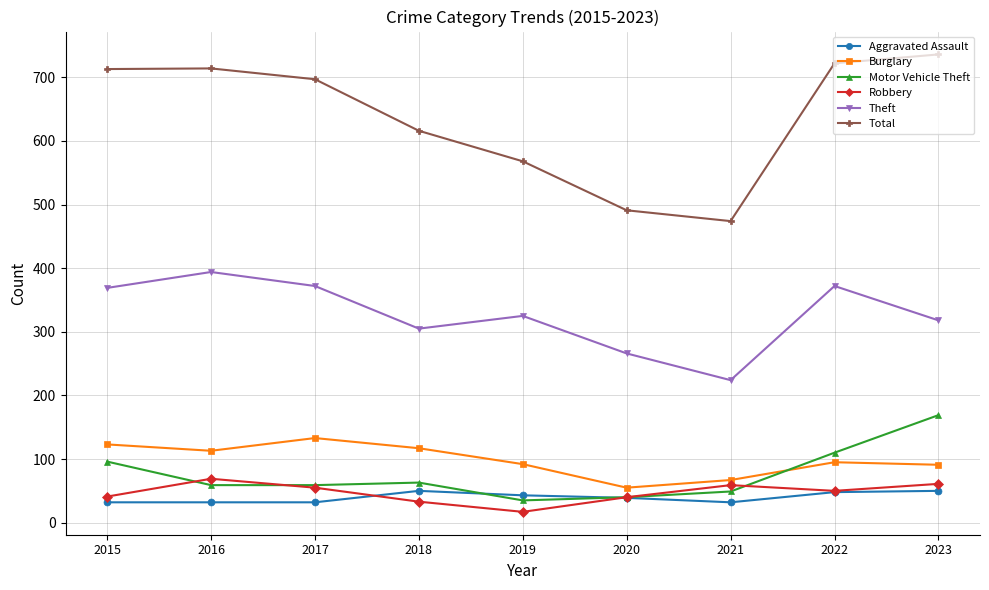

Where is the first local minimum for Total?

2021